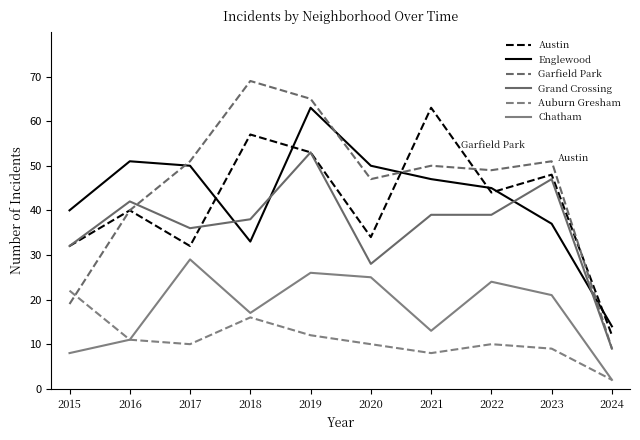

In Auburn Gresham, how many points are higher than both neighbors (excluding endpoints)?

2